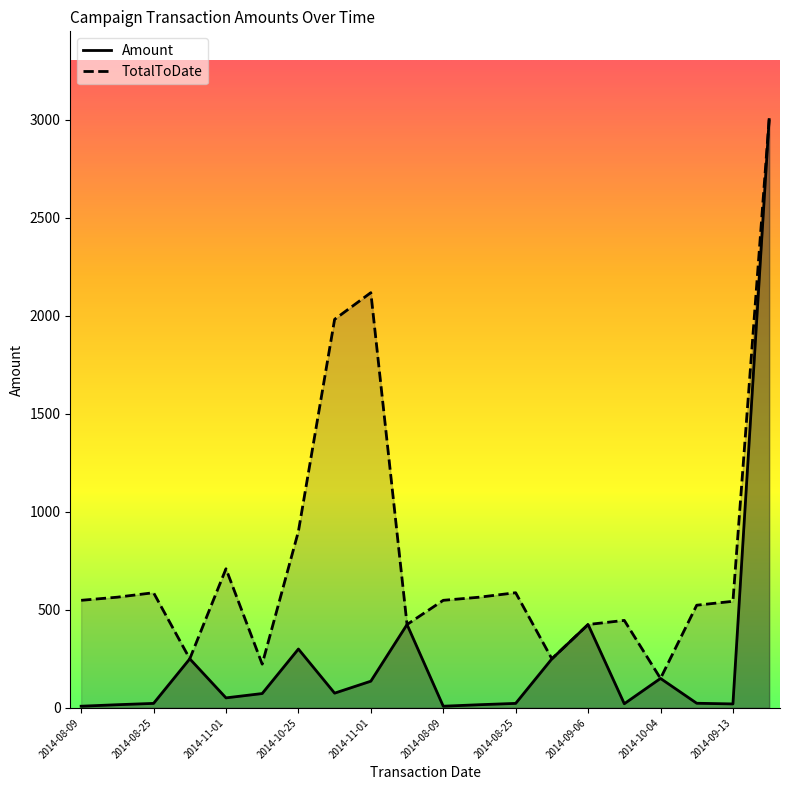

Count the number of categories in the chart.

20